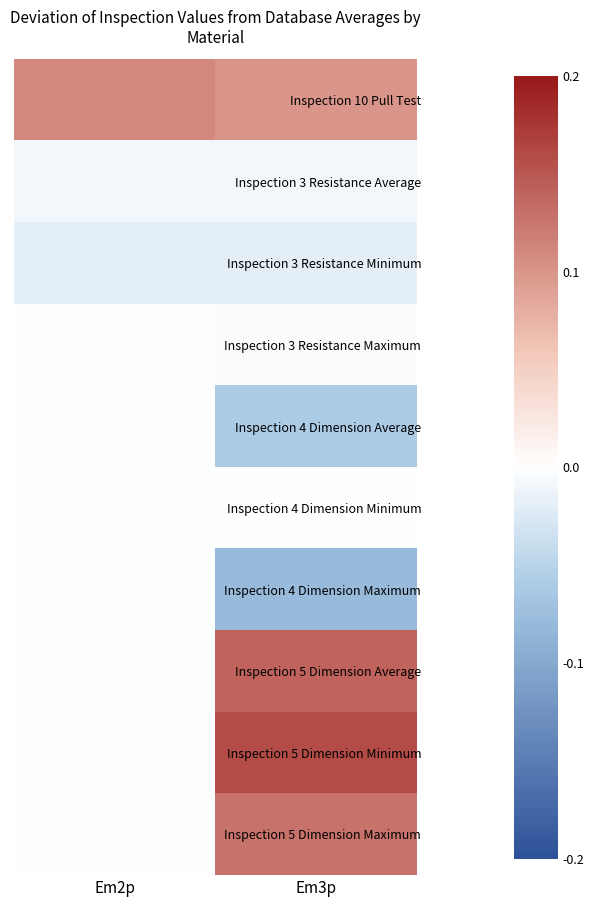

What is the total value across all series at Em3p?

0.4